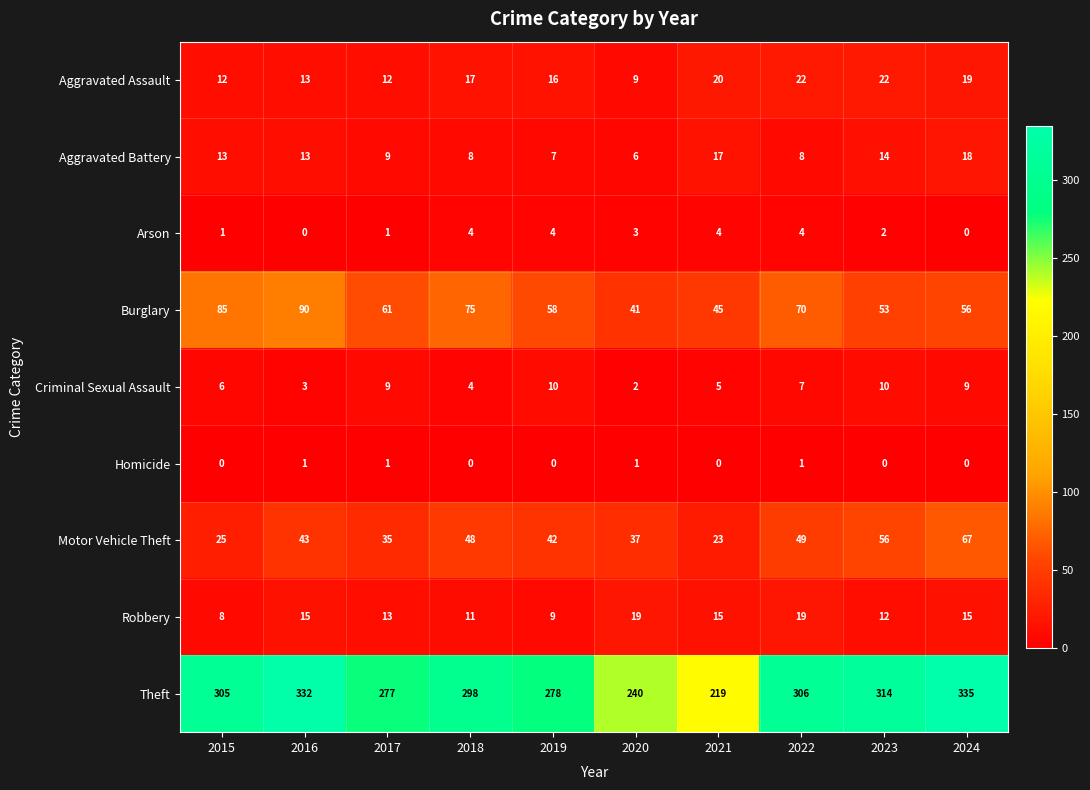

What is the lowest value of the Robbery series?

8